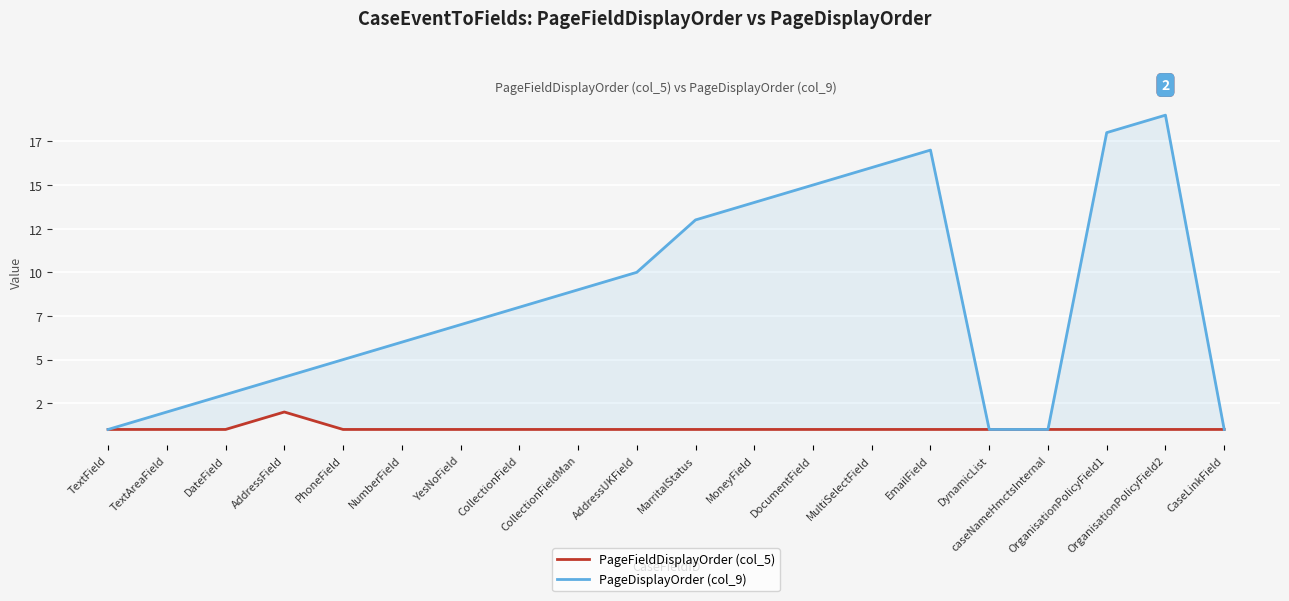

Is the value of PageFieldDisplayOrder (col_5) at MultiSelectField greater than the value of PageDisplayOrder (col_9) at YesNoField?

No